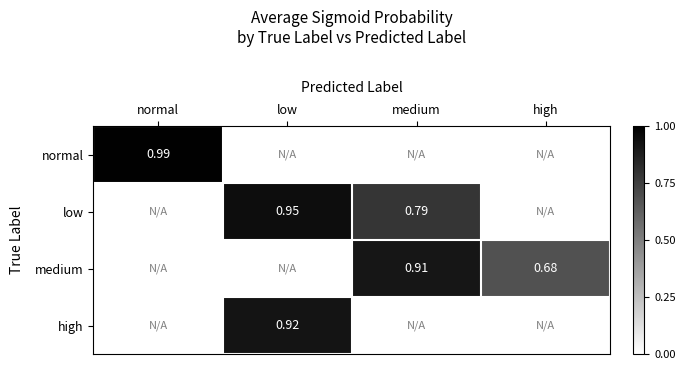

Between normal and medium, which is larger?

medium